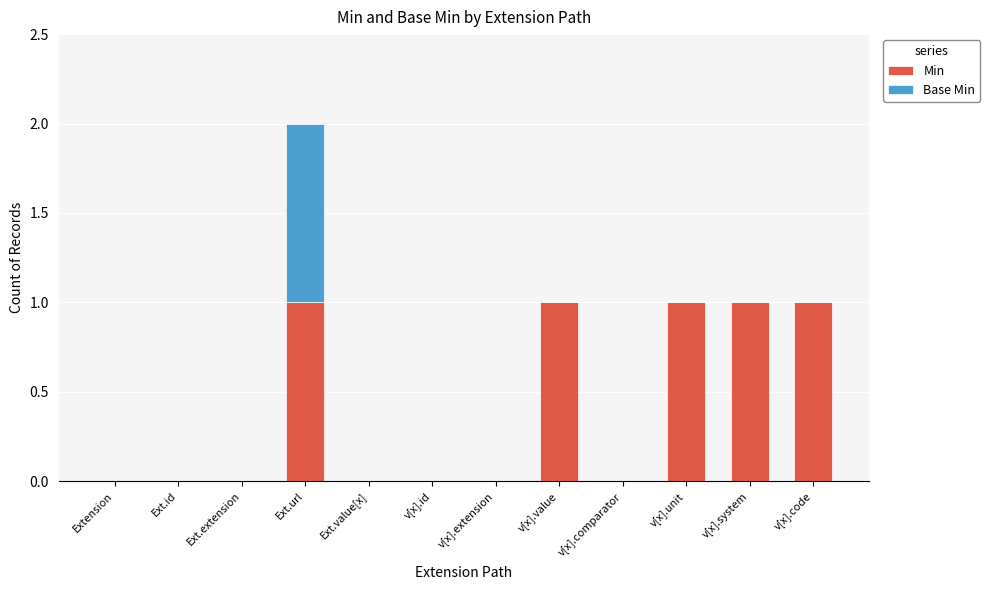

Reading right to left, transcribe the values for Min.

v[x].code=1	v[x].system=1	v[x].unit=1	v[x].comparator=0	v[x].value=1	v[x].extension=0	v[x].id=0	Ext.value[x]=0	Ext.url=1	Ext.extension=0	Ext.id=0	Extension=0